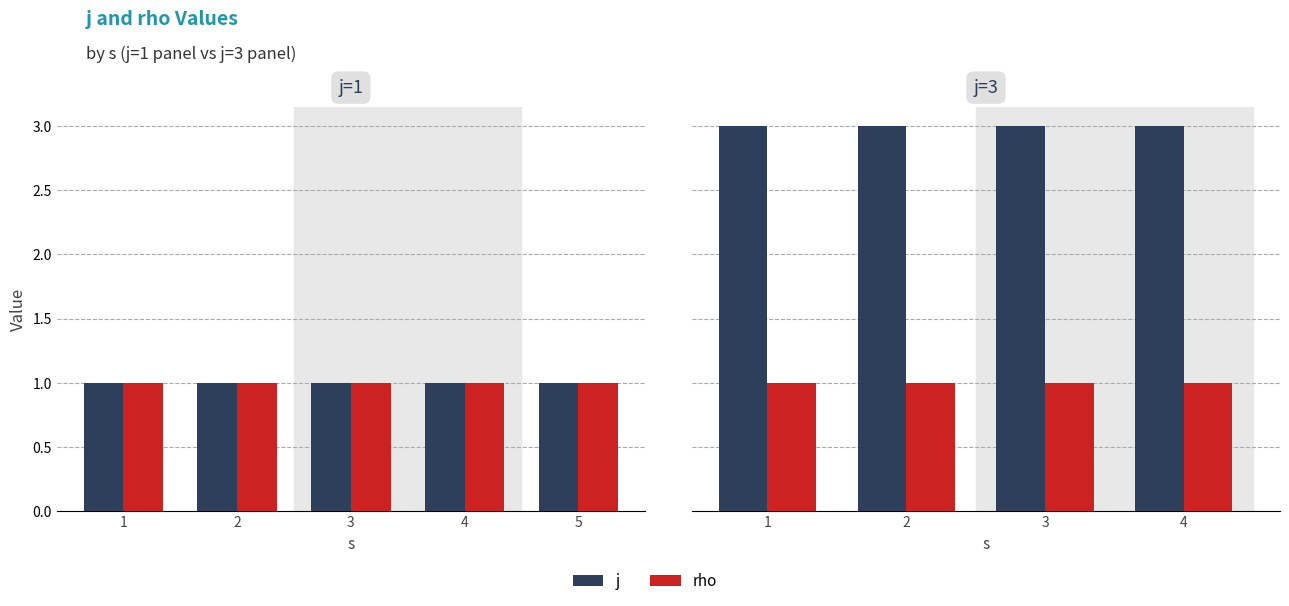

Between 1 and 3, which series saw the biggest shift?

j